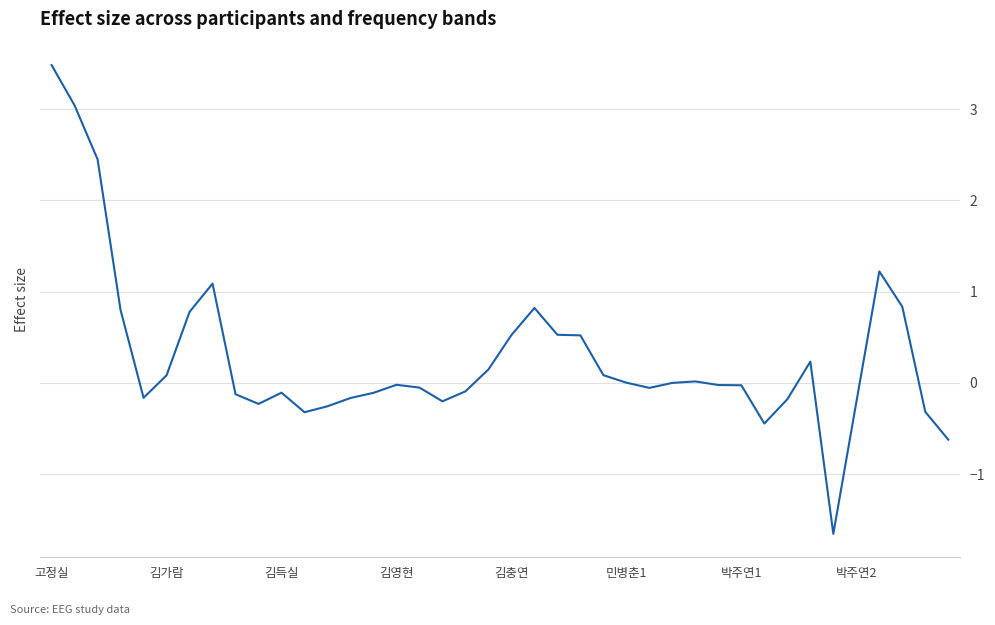

What is the smallest value displayed?

-1.7